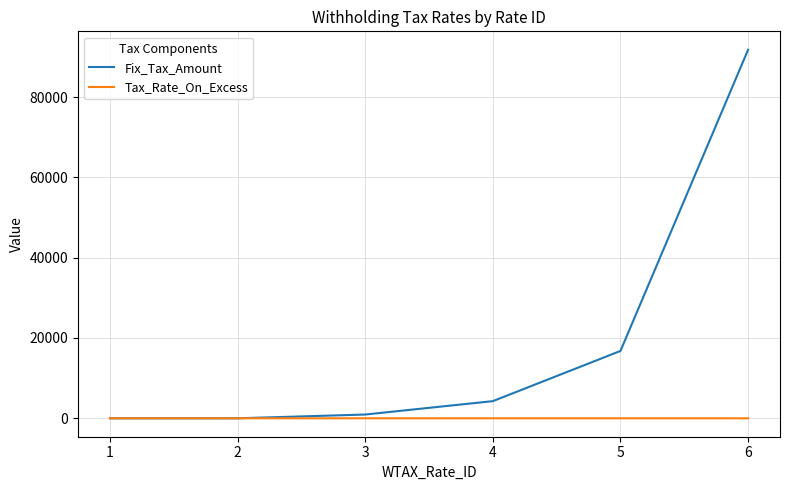

What is the greatest value displayed?

91770.7